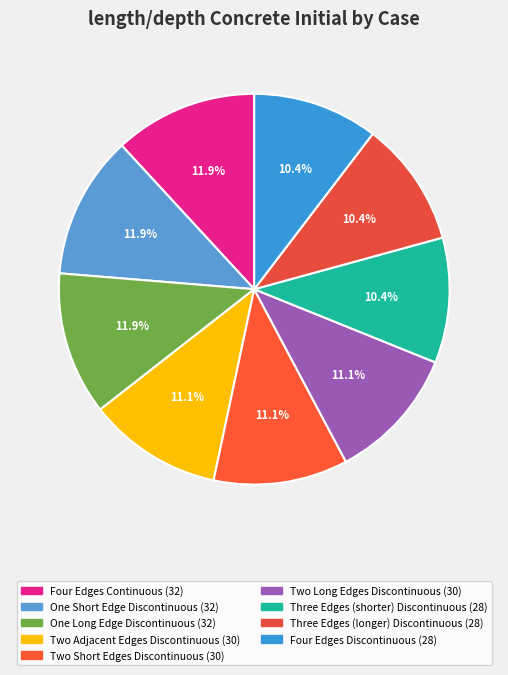

True or false: One Long Edge Discontinuous accounts for 12% of the total.

True